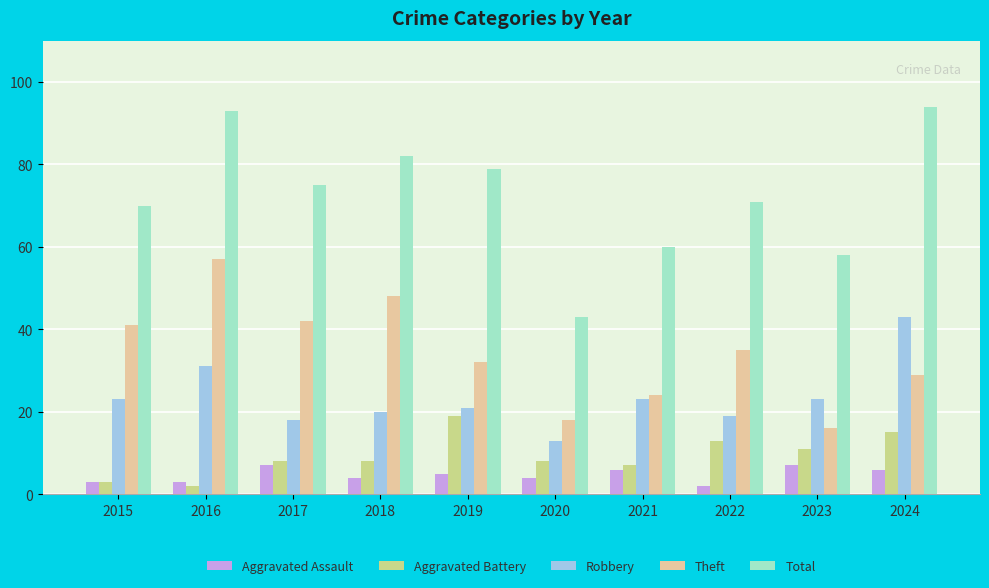

How many bars are there in each group?

5